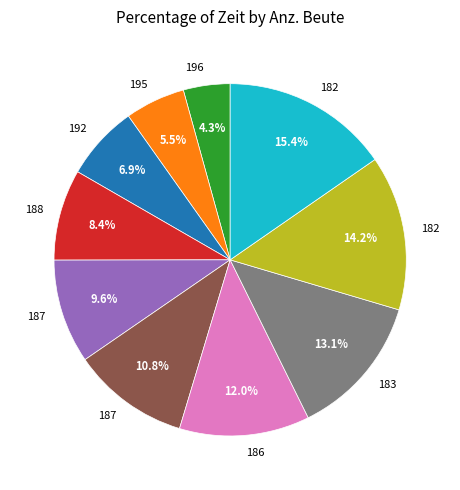

To the nearest percent, what is the difference between the largest and smallest slice percentages?

11%